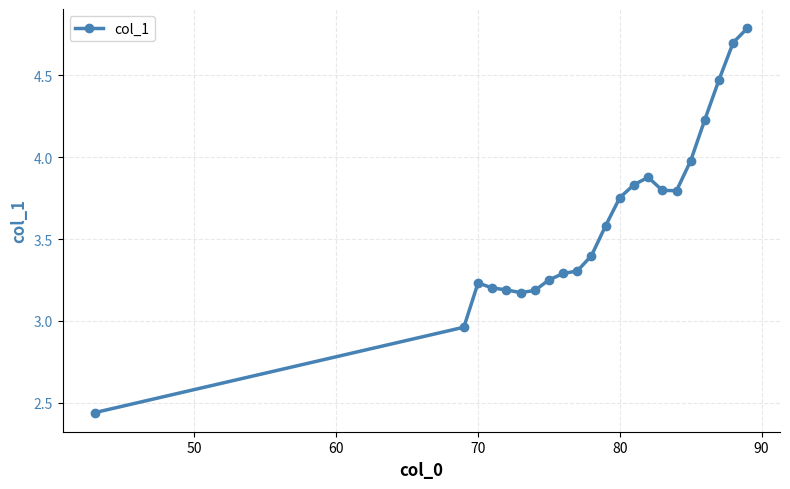

What is the difference between the maximum and minimum values?

2.3